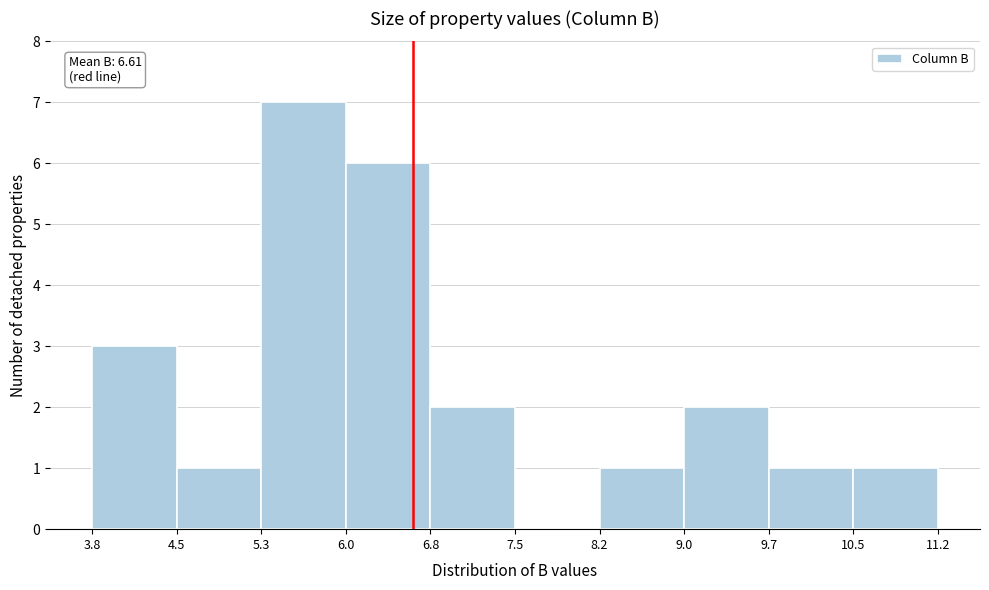

Over which range of the x-axis is the bar tallest?

5.3 to 6.0